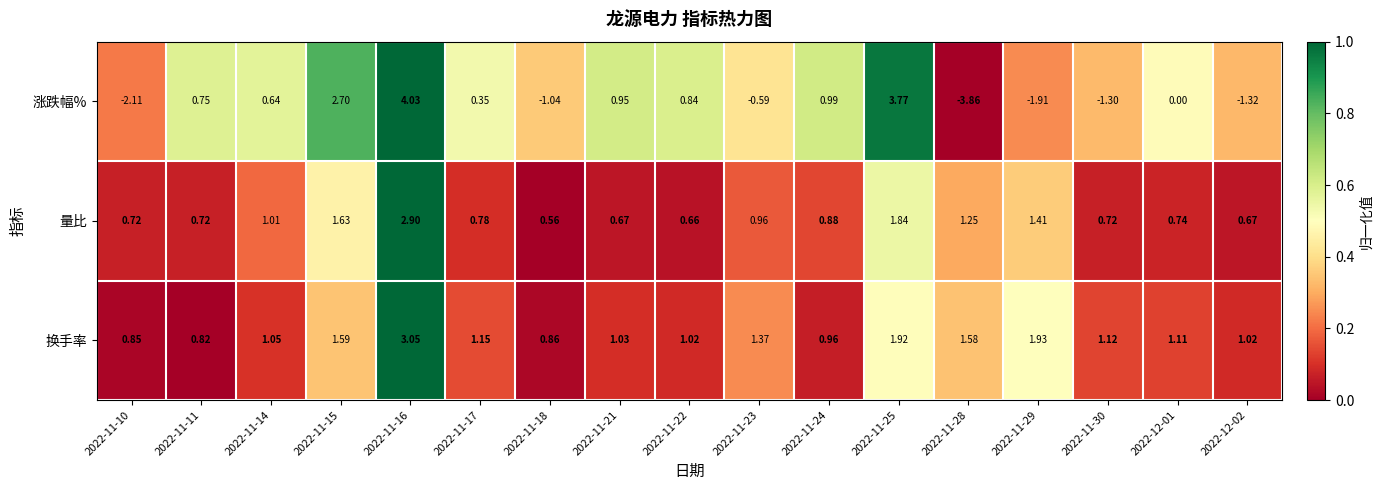

Which label corresponds to the largest value in the chart?

2022-11-16